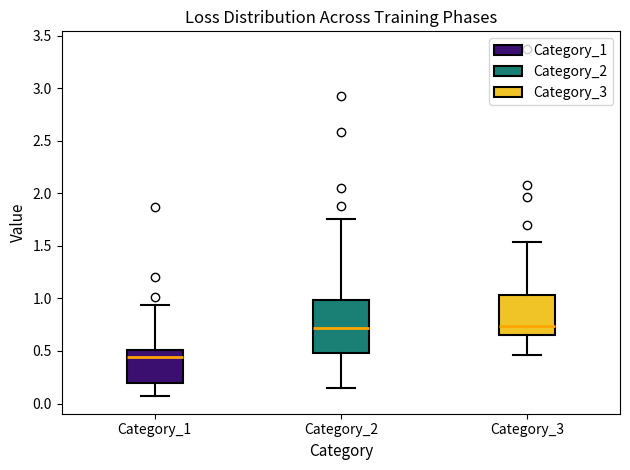

Which box has the lowest median line?

Category_1